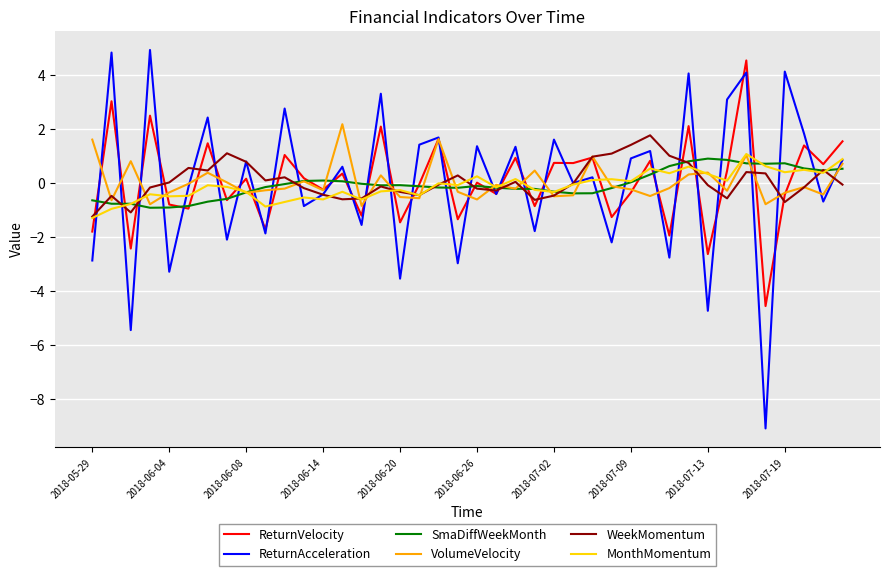

Does the chart display data point markers on the line(s)?

No